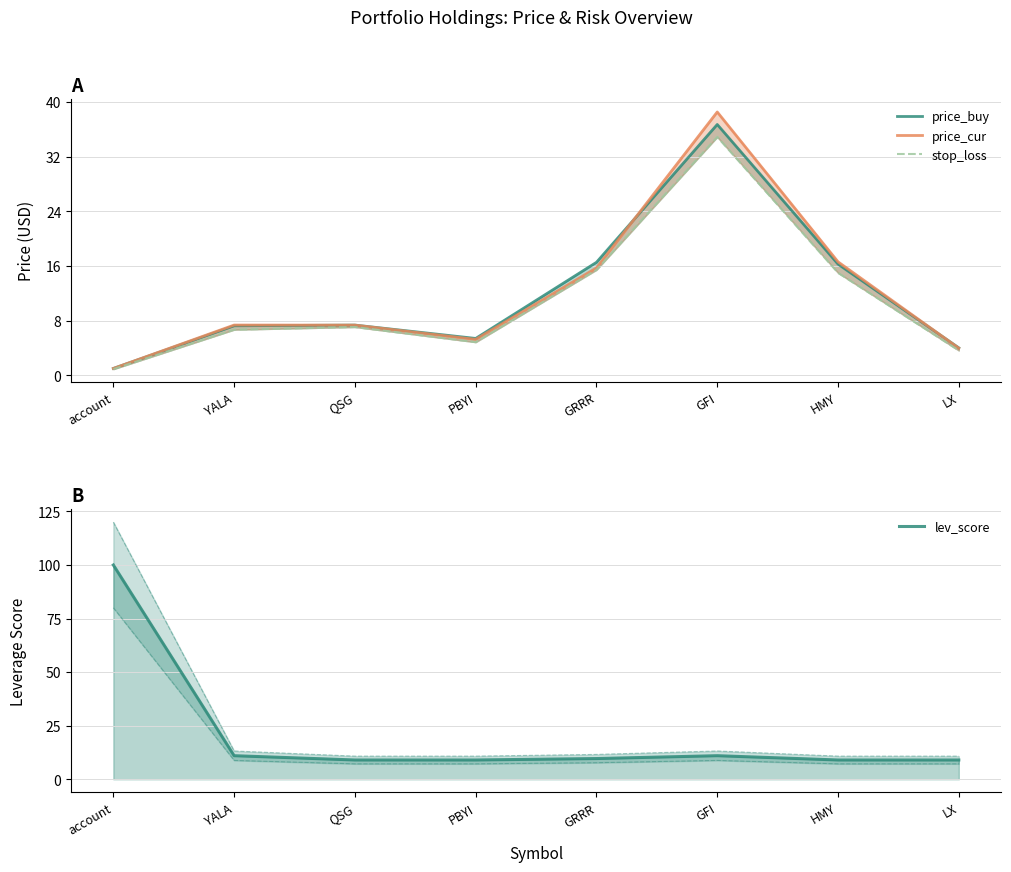

Between GRRR and YALA, which is larger?

GRRR